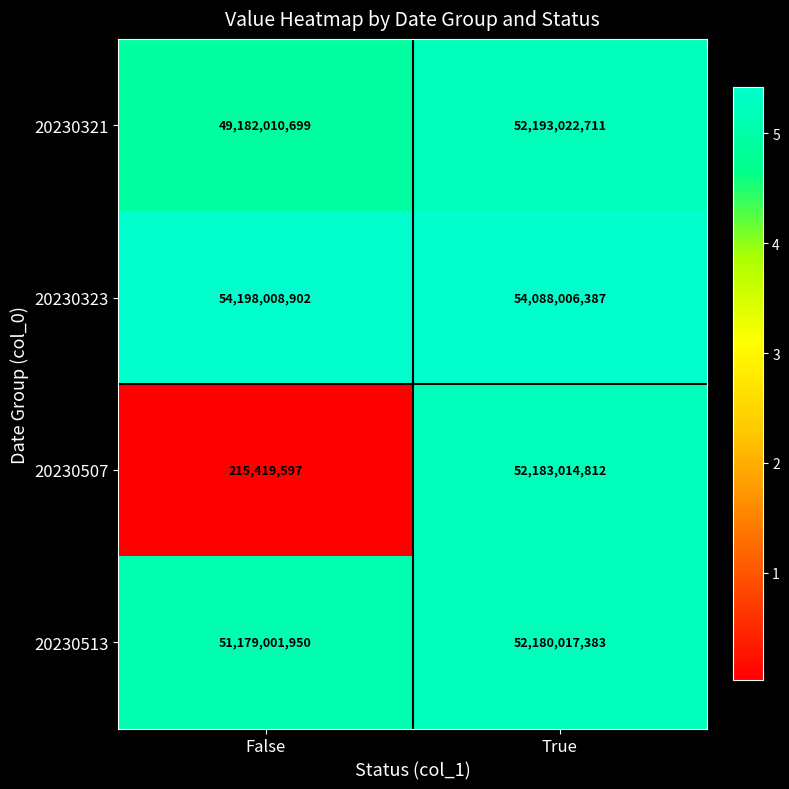

What is the difference between the maximum and minimum values in the 20230513 series?

1001015433